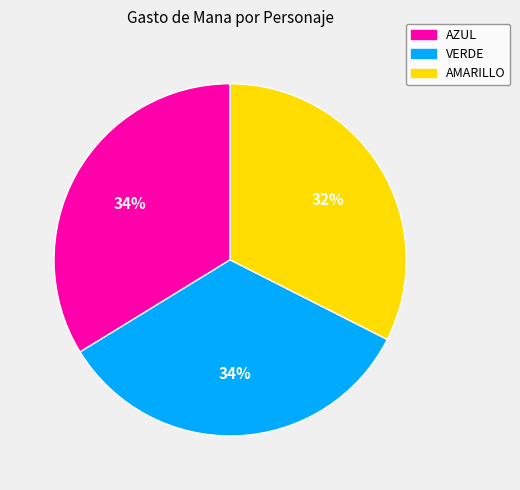

Which category has the smallest portion of the pie?

AMARILLO